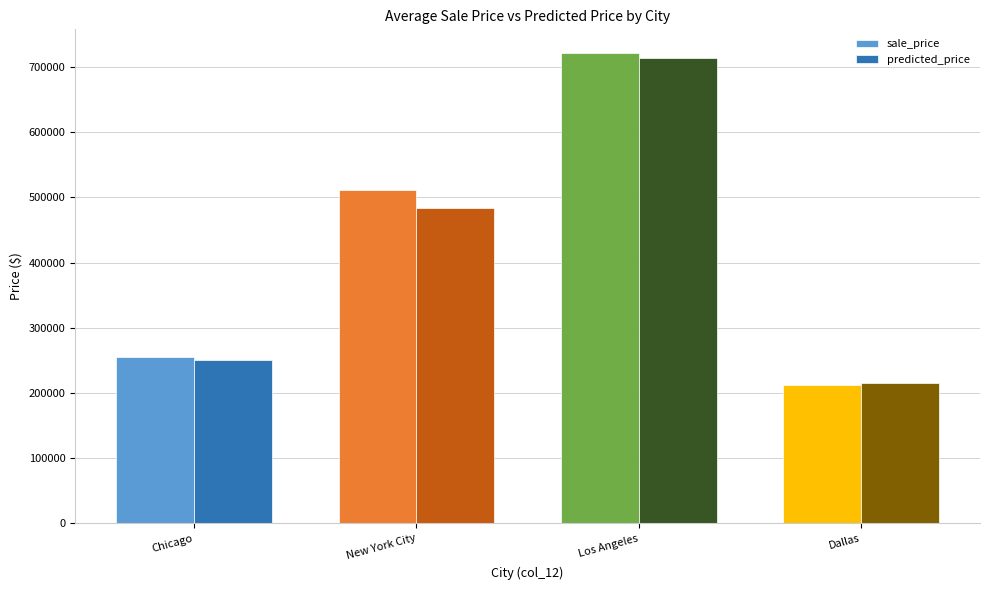

Reading left to right, transcribe all the data shown in this chart.

sale_price: 254725.8	511633.1	721940.6	211996.1
predicted_price: 250548.2	484476.6	714584.1	215881.8